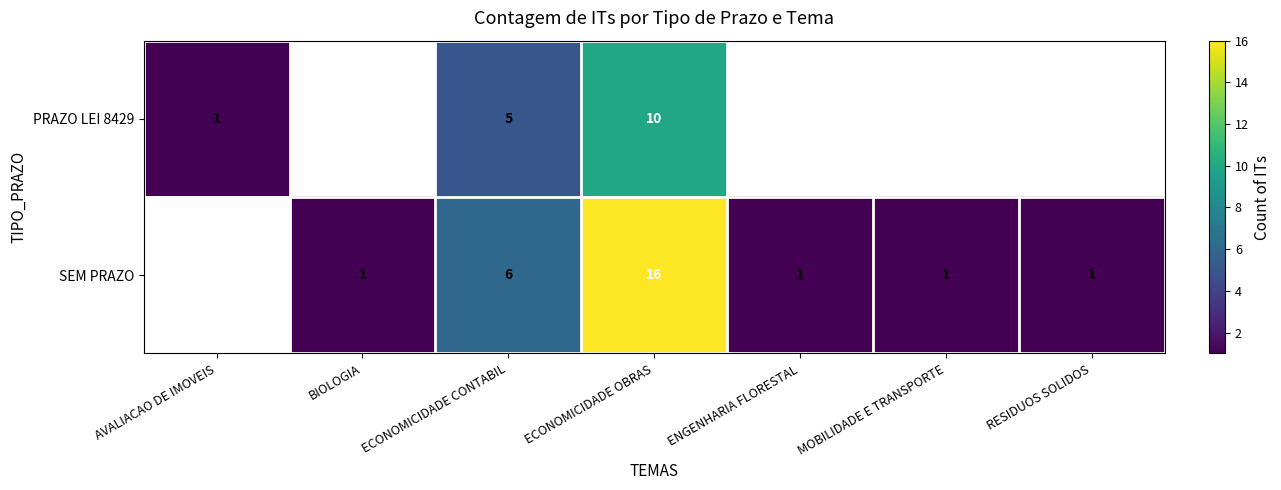

The value of SEM PRAZO at RESIDUOS SOLIDOS is 1. True or false?

True